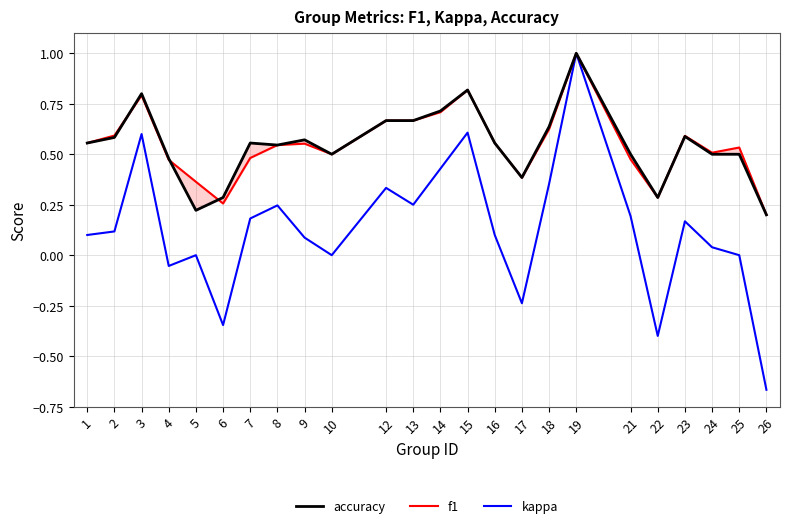

Is it true that f1 equals 0.4 at 5?

True